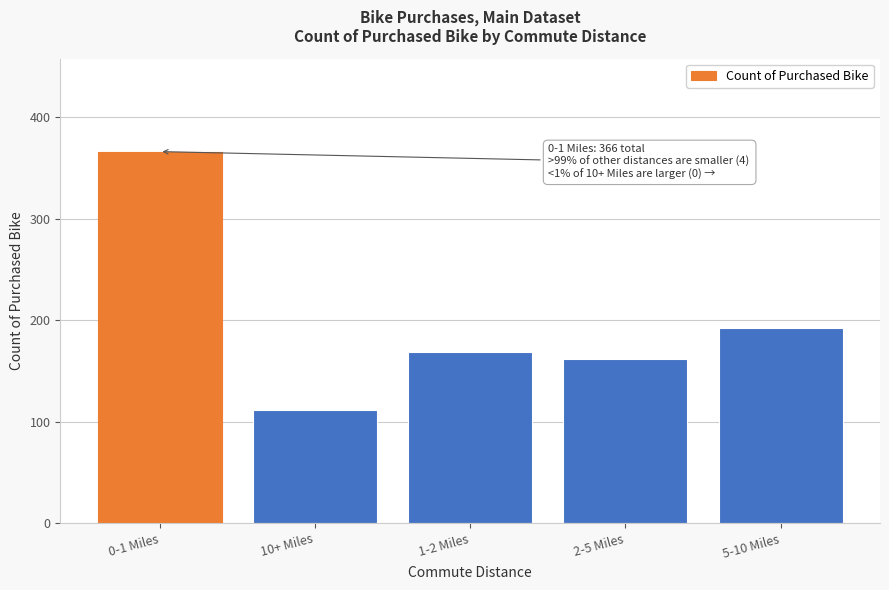

Reading left to right, extract all data points from this chart.

366	111	169	162	192